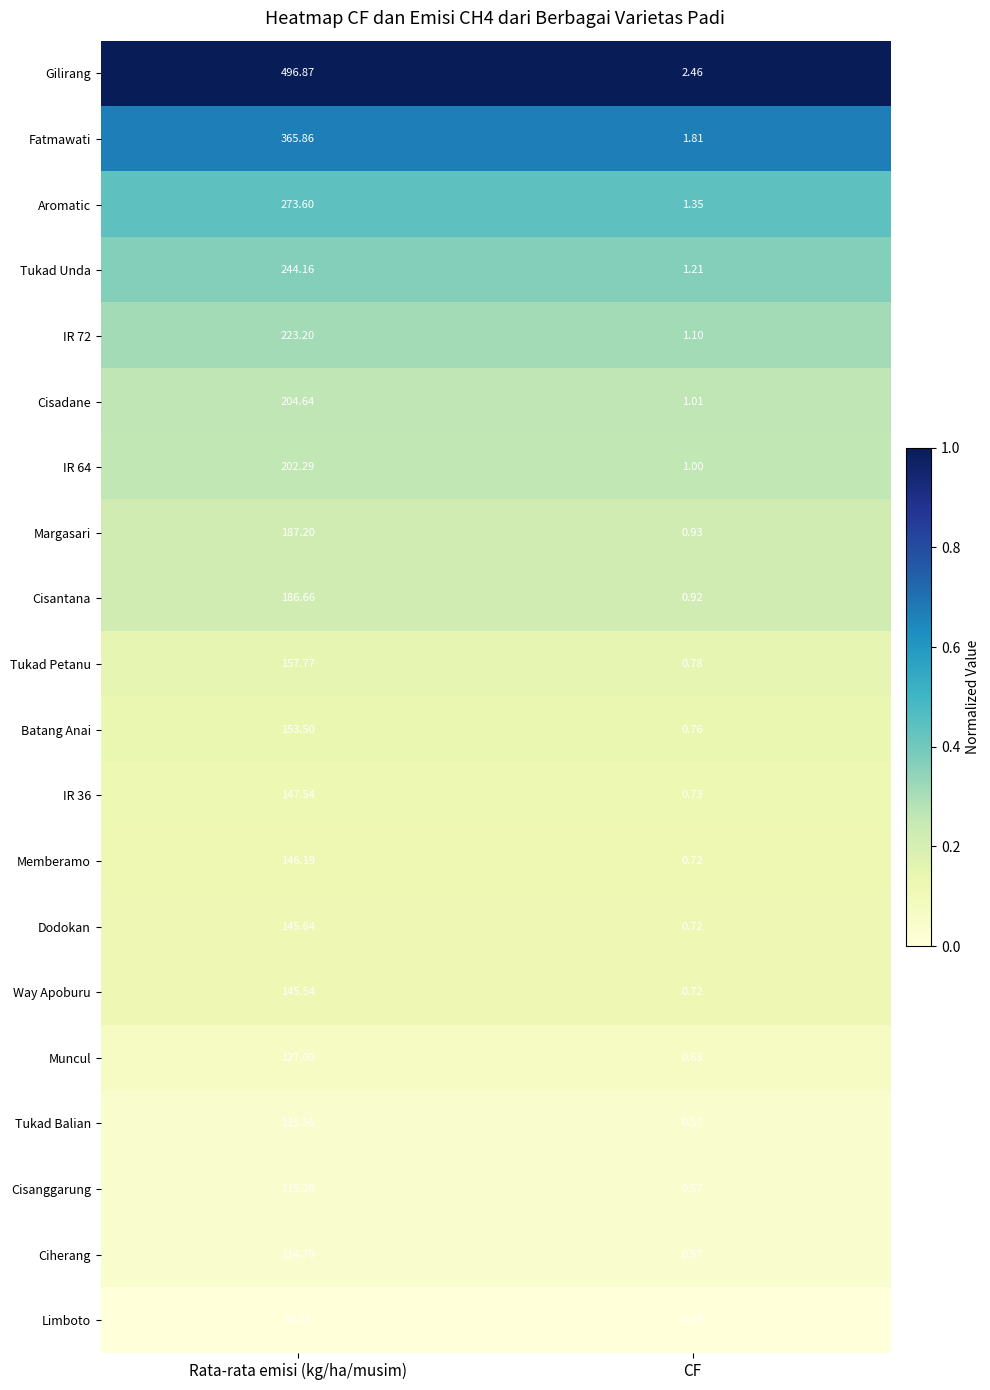

Rank the categories by Tukad Unda value from lowest to highest.

CF, Rata-rata emisi (kg/ha/musim)